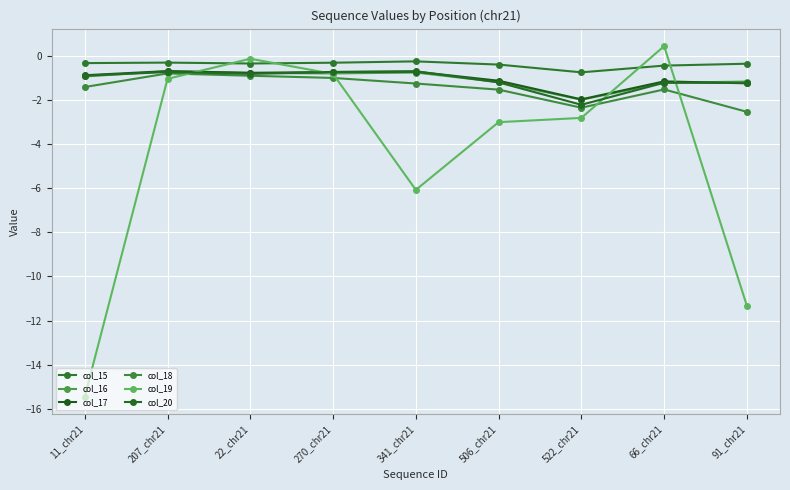

How many series are shown in this chart?

6